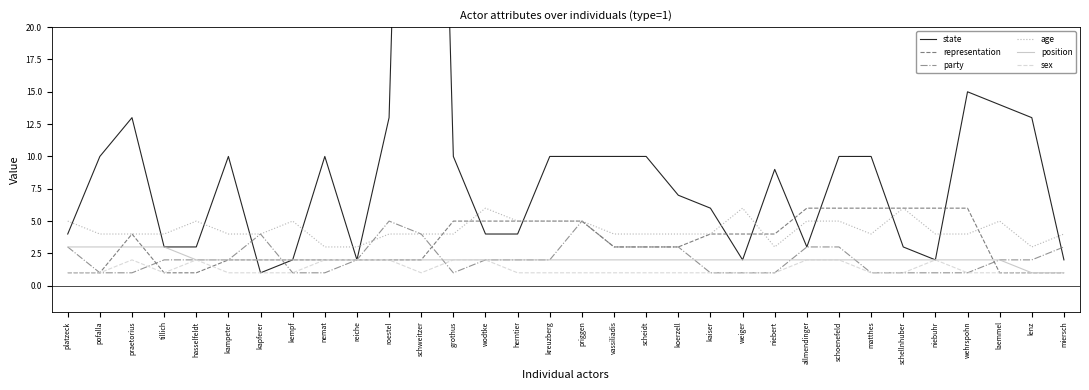

Where do representation and age first cross each other?

schweitzer and grothus